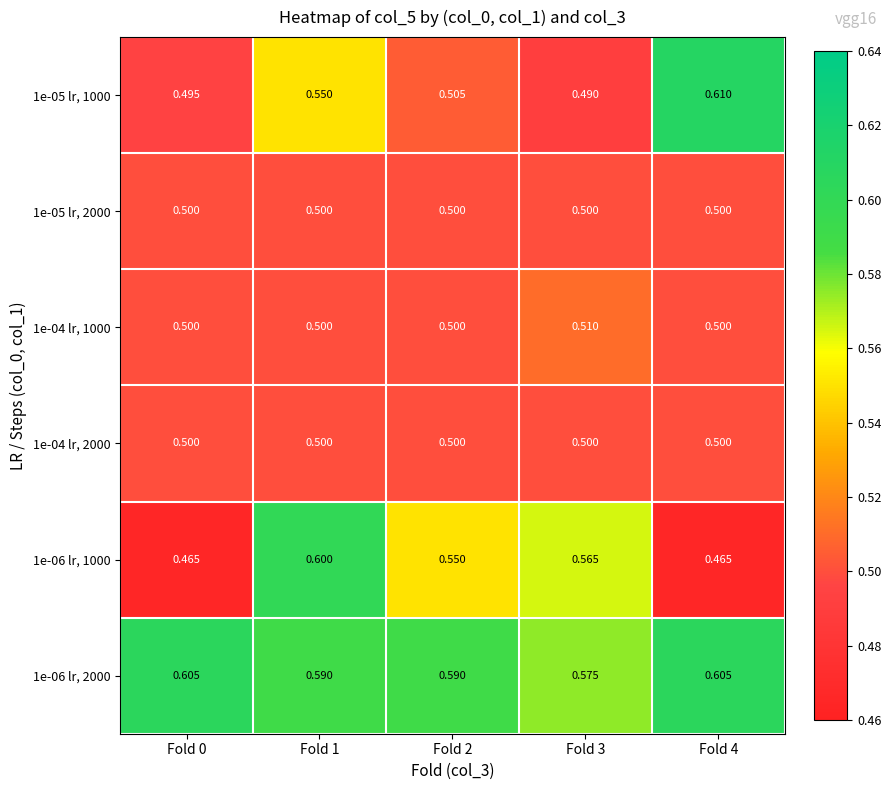

How many data points does each series have?

5